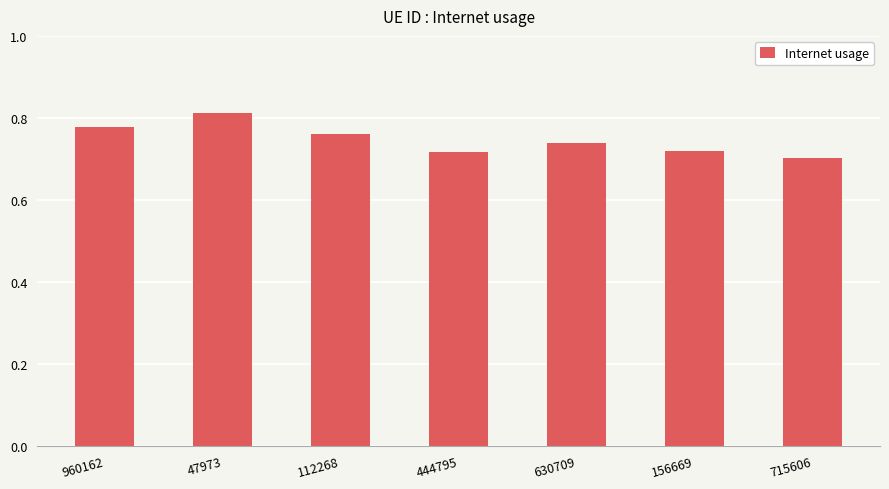

Which category has the lowest value across all series?

715606